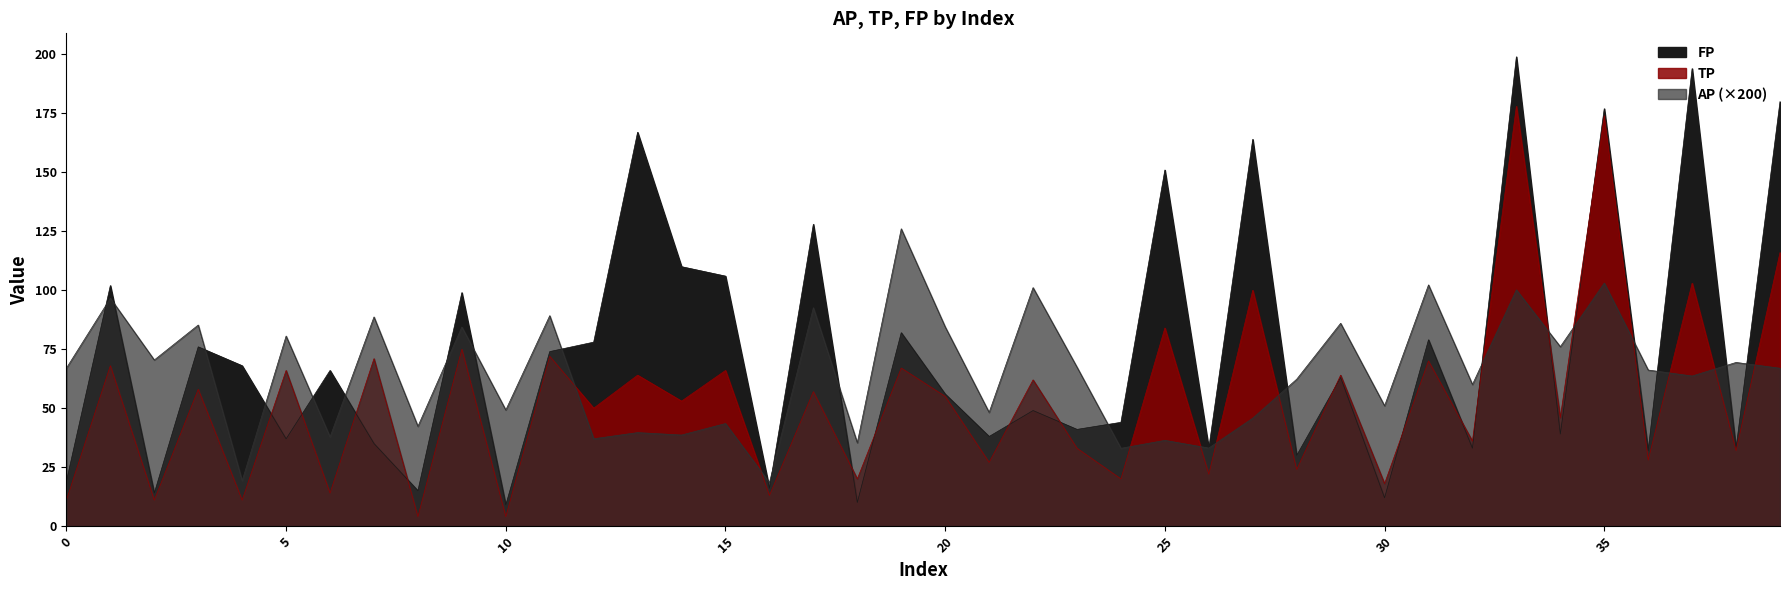

What is the value of the TP point at the 12th from the left?

72.0